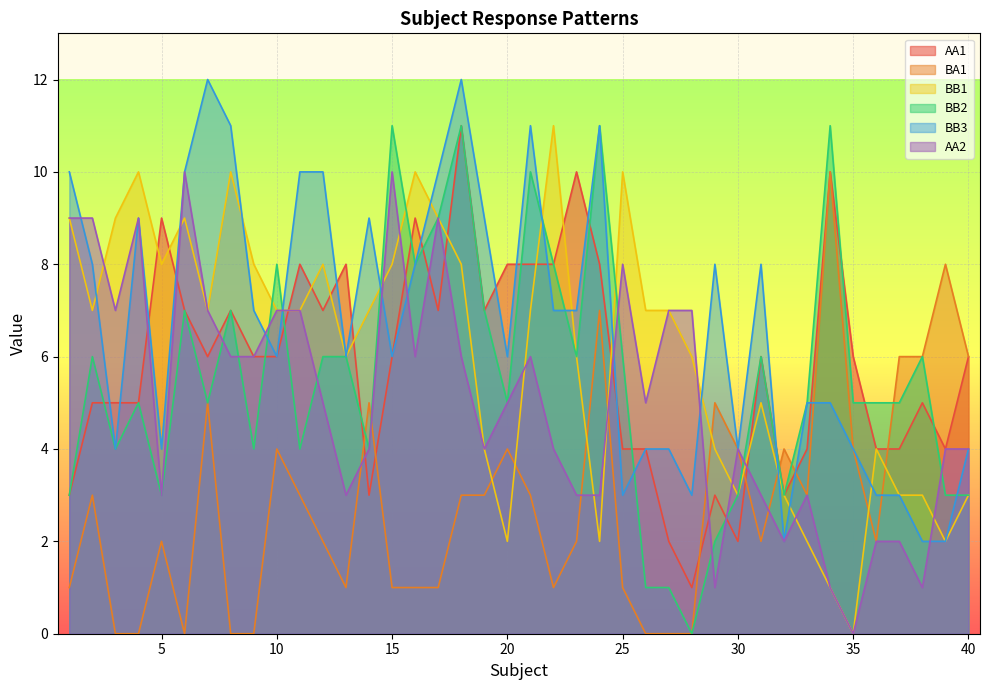

What is the value of the BA1 point at the 13th from the left?

1